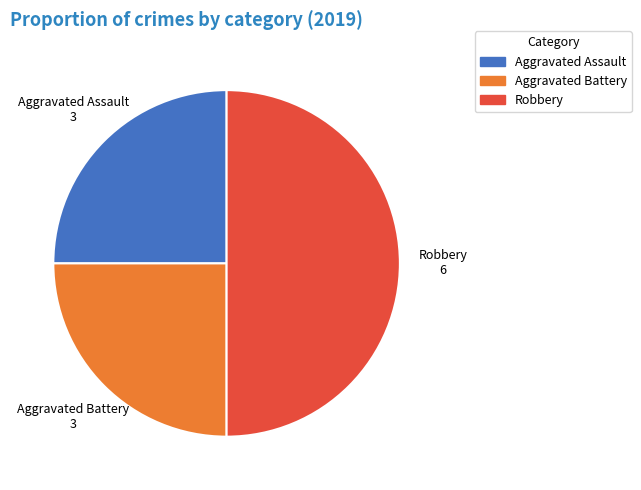

What is the ratio of the value at Robbery to the value at Aggravated Battery?

2.0